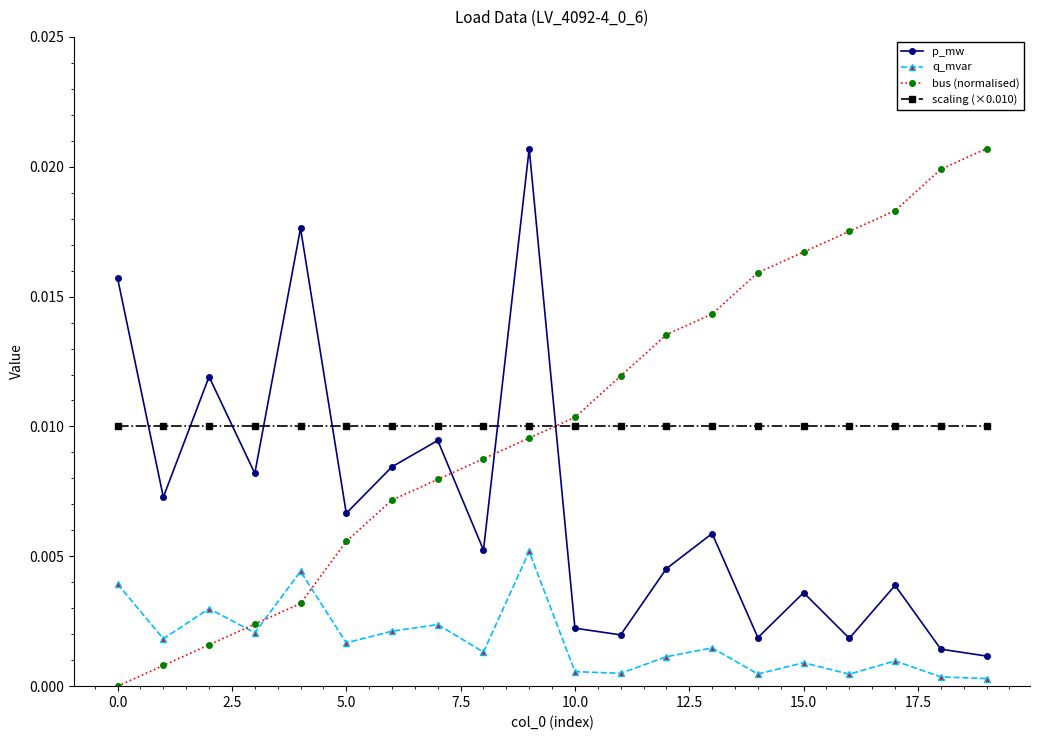

True or false: p_mw and q_mvar cross at least once.

False